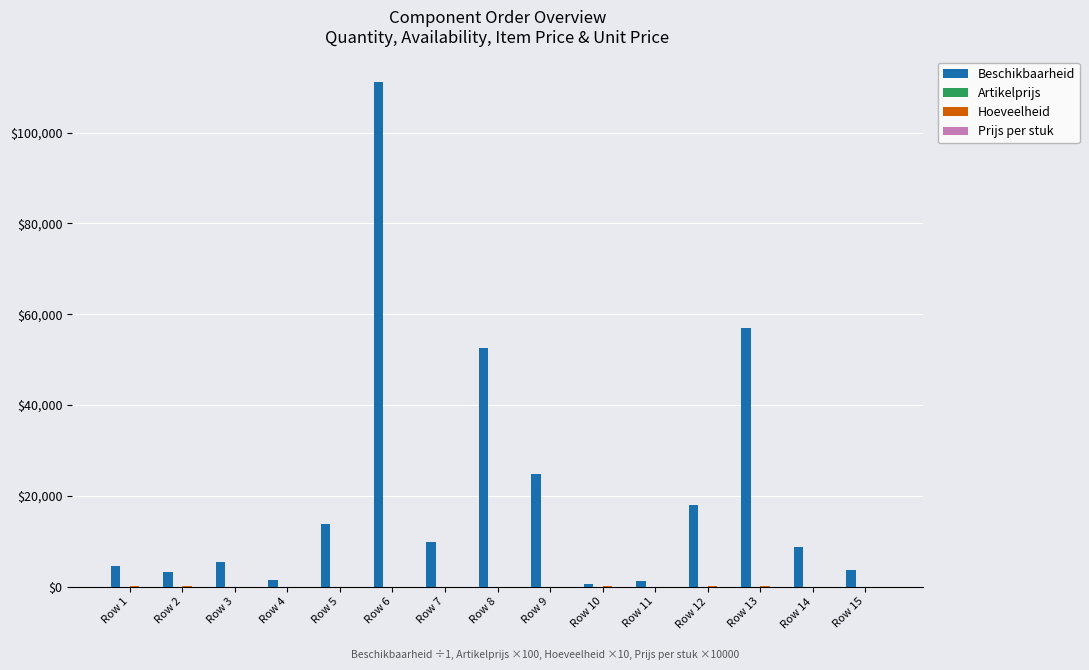

How many groups of bars are there?

15